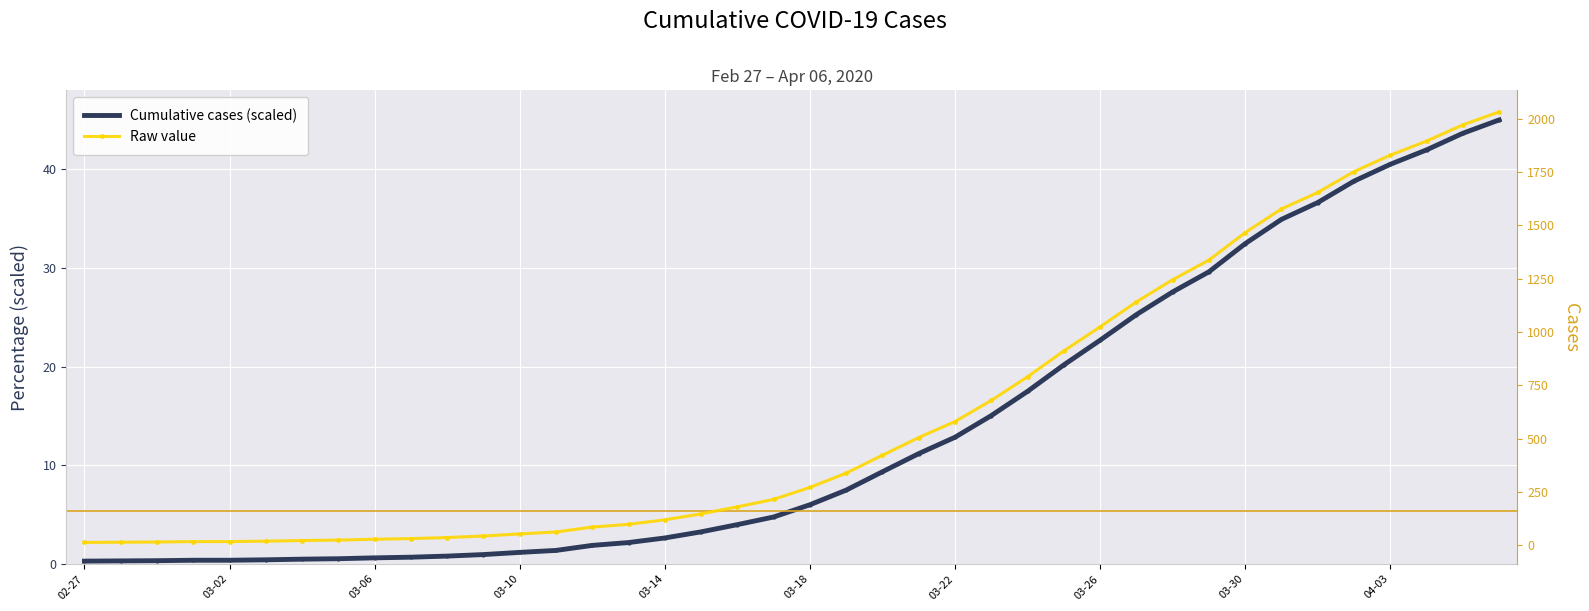

At which category does the chart reach its peak across all series?

2020-04-06